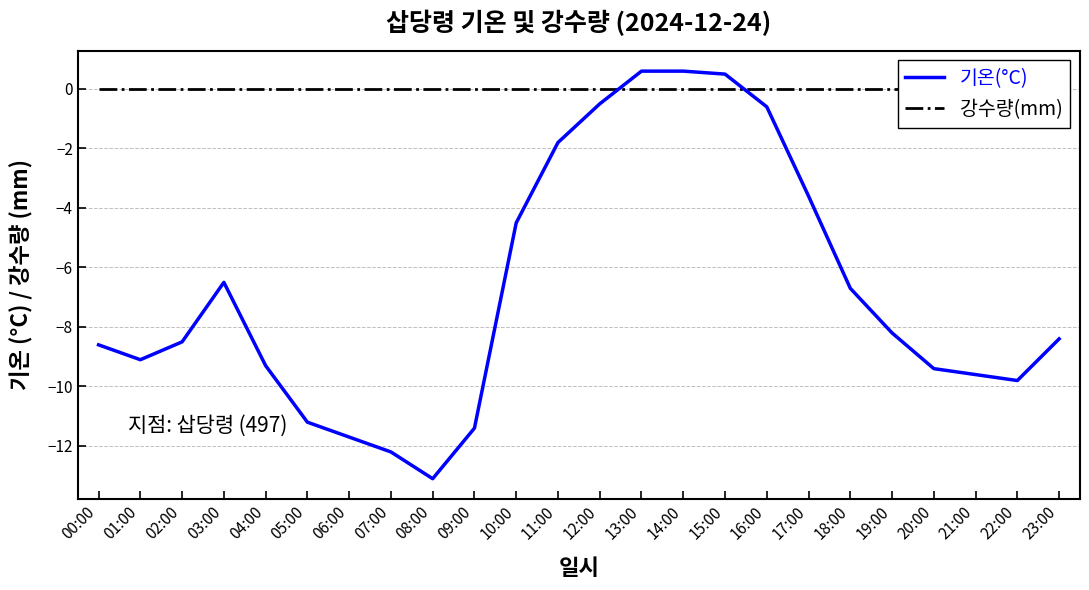

What is the average value of the 기온(°C) series?

-6.8